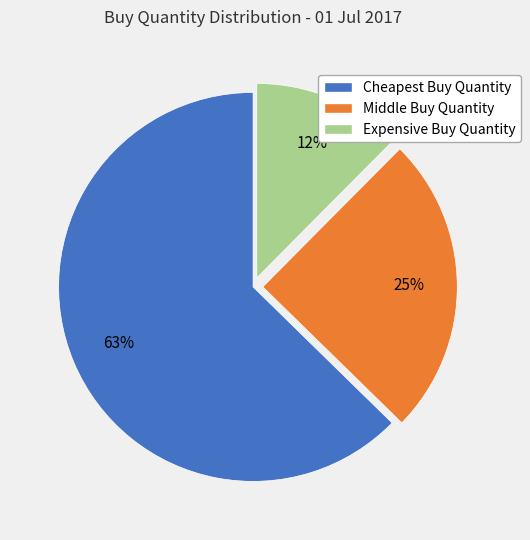

True or false: Middle Buy Quantity accounts for 25% of the total.

True